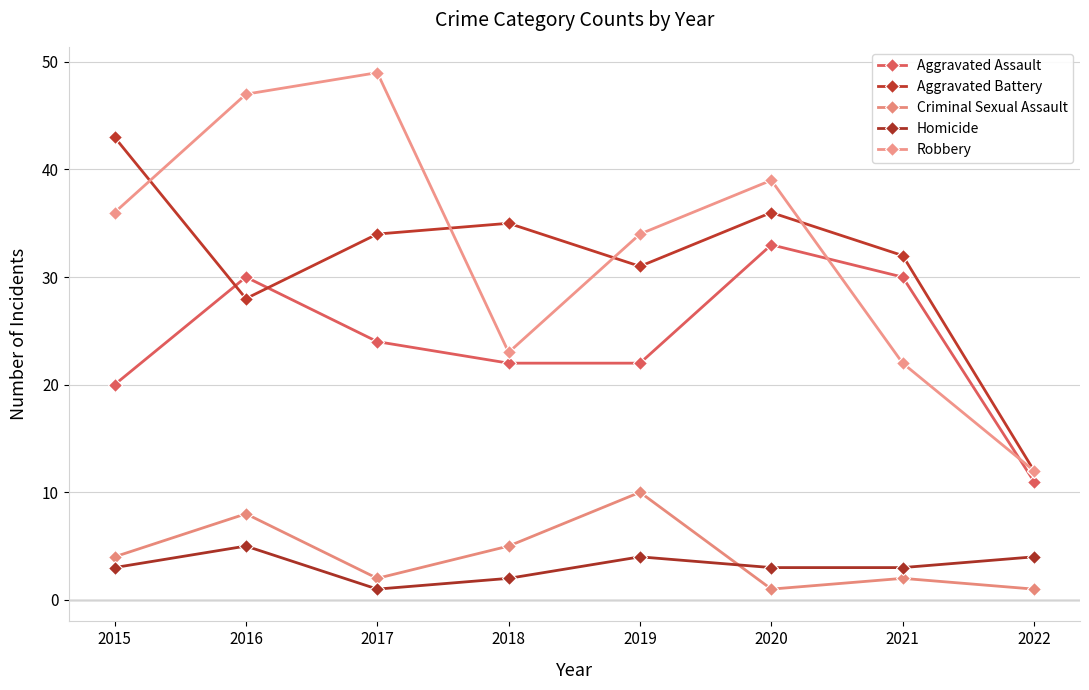

What is the value of the Homicide point at the 5th from the left?

4